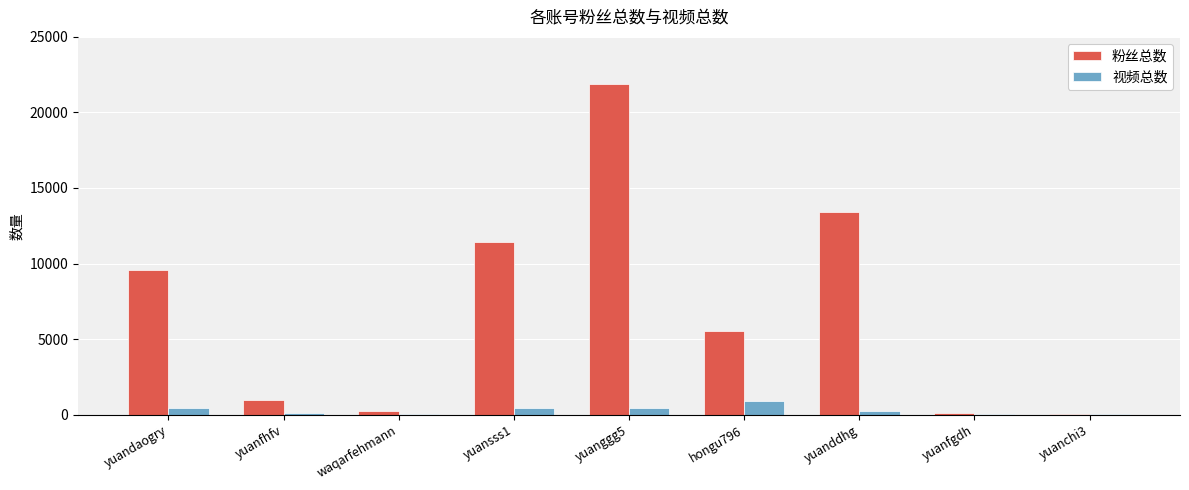

Which series has the largest range (max minus min)?

粉丝总数